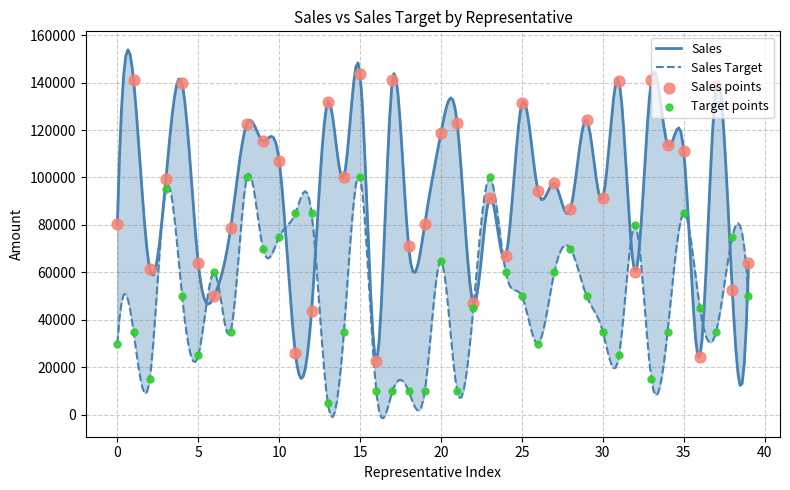

Which series reaches the maximum Y coordinate?

Sales